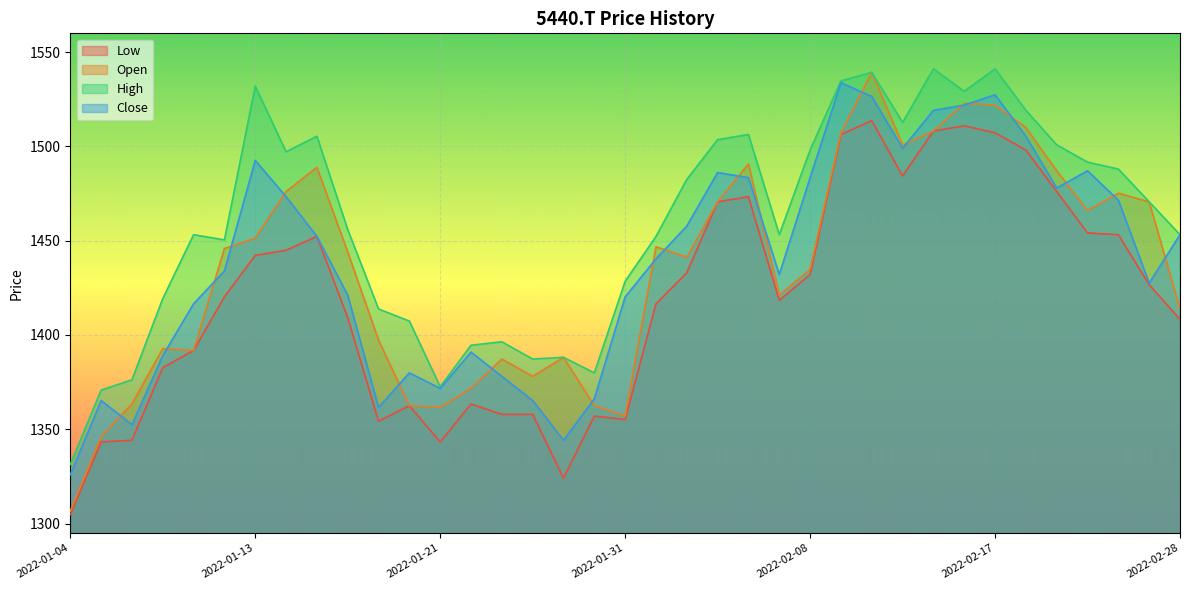

What is the sum of the Open values at 2022-02-07 and 2022-01-27?

2809.3